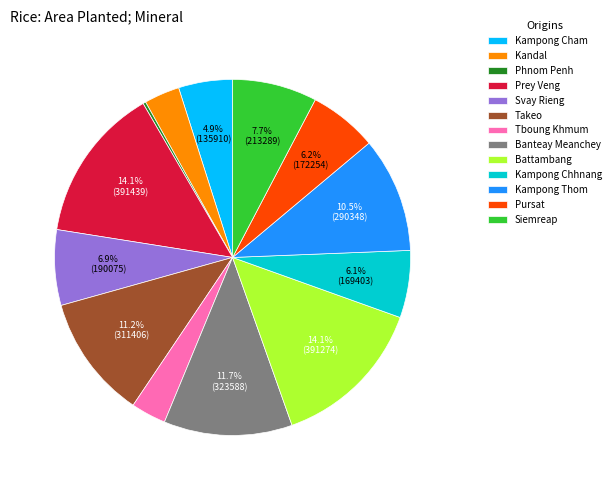

Does Takeo represent more than half of the total?

No